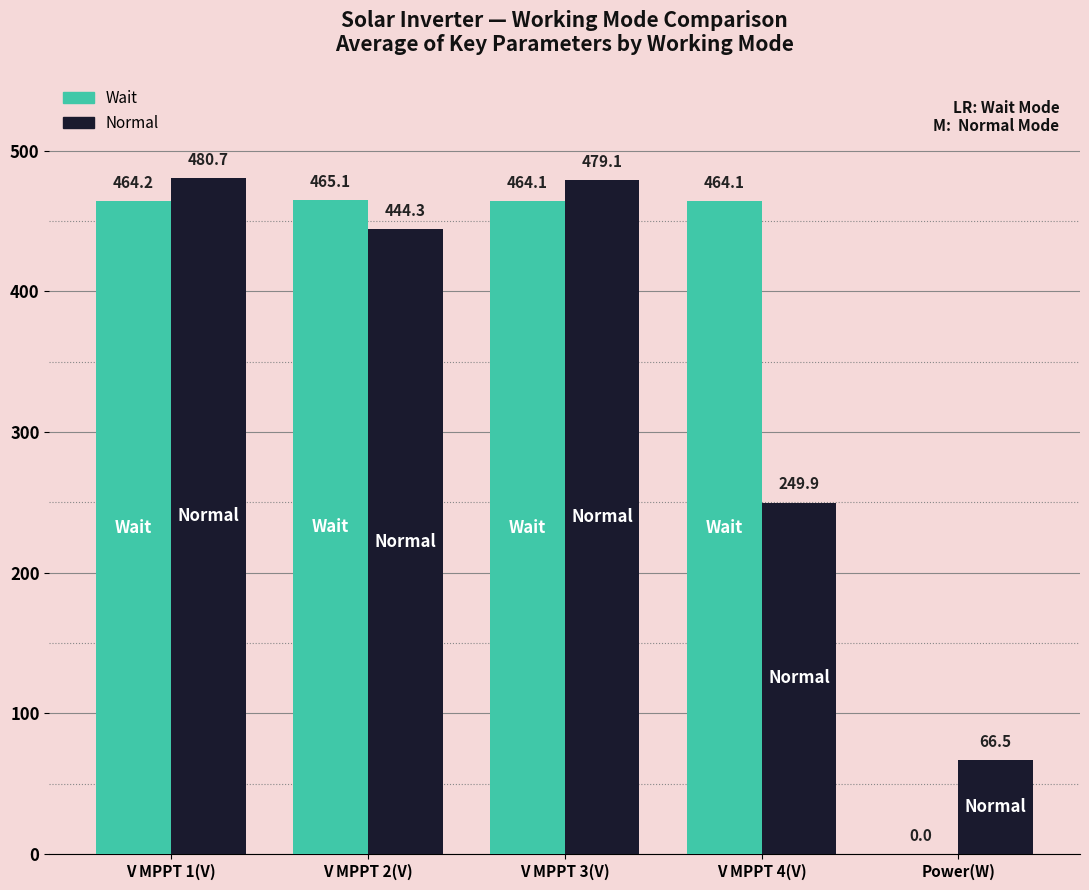

Between V MPPT 3(V) and Power(W), which series saw the biggest shift?

Wait